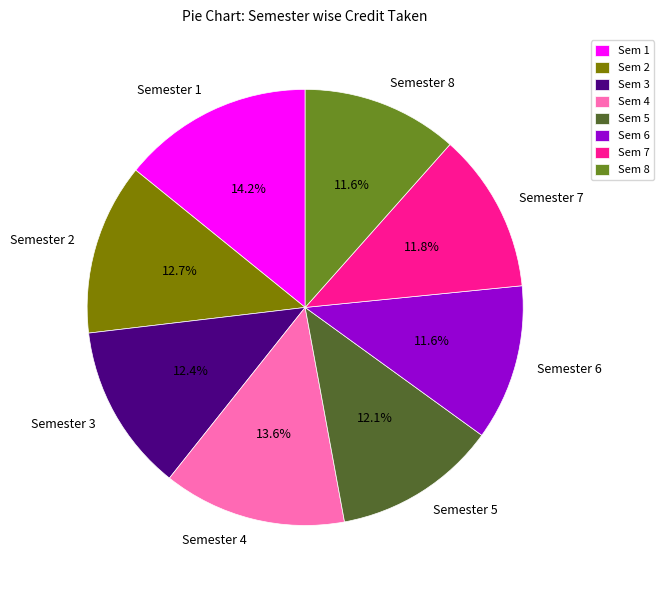

Does any single category account for the majority?

No